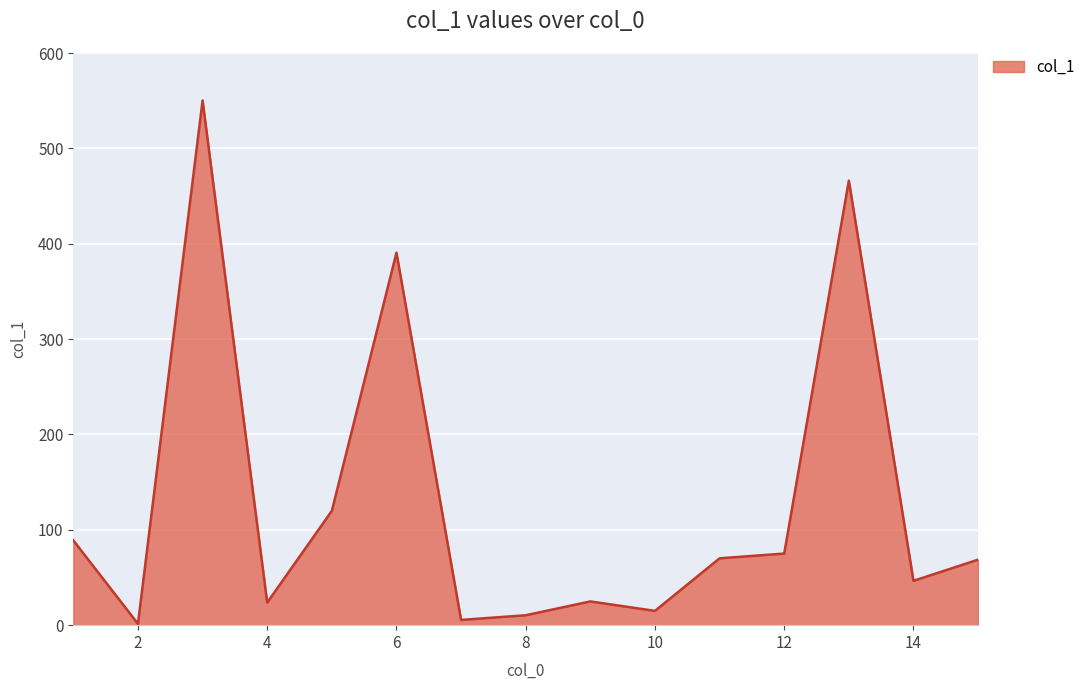

What is the difference between the maximum and minimum values?

548.8